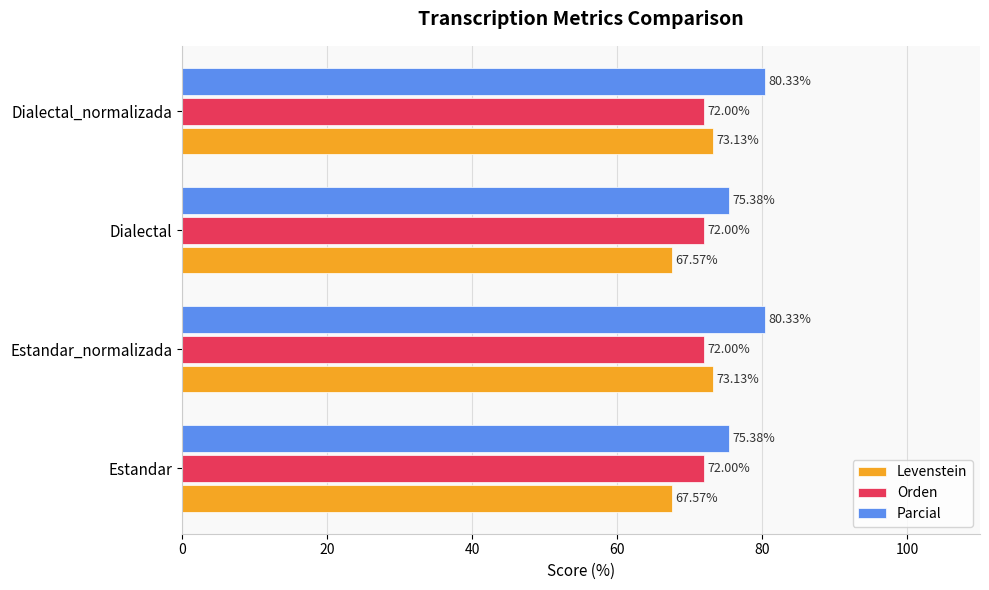

Rank the series at Estandar_normalizada from highest to lowest value.

Parcial, Levenstein, Orden